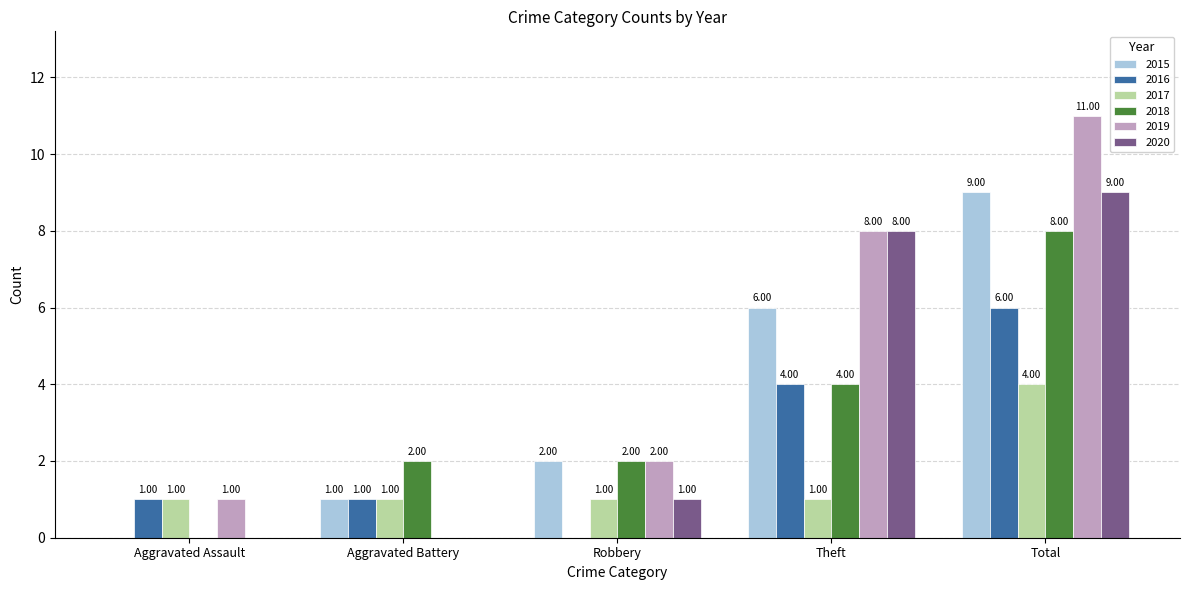

Which series changed the most between Aggravated Assault and Total?

2019